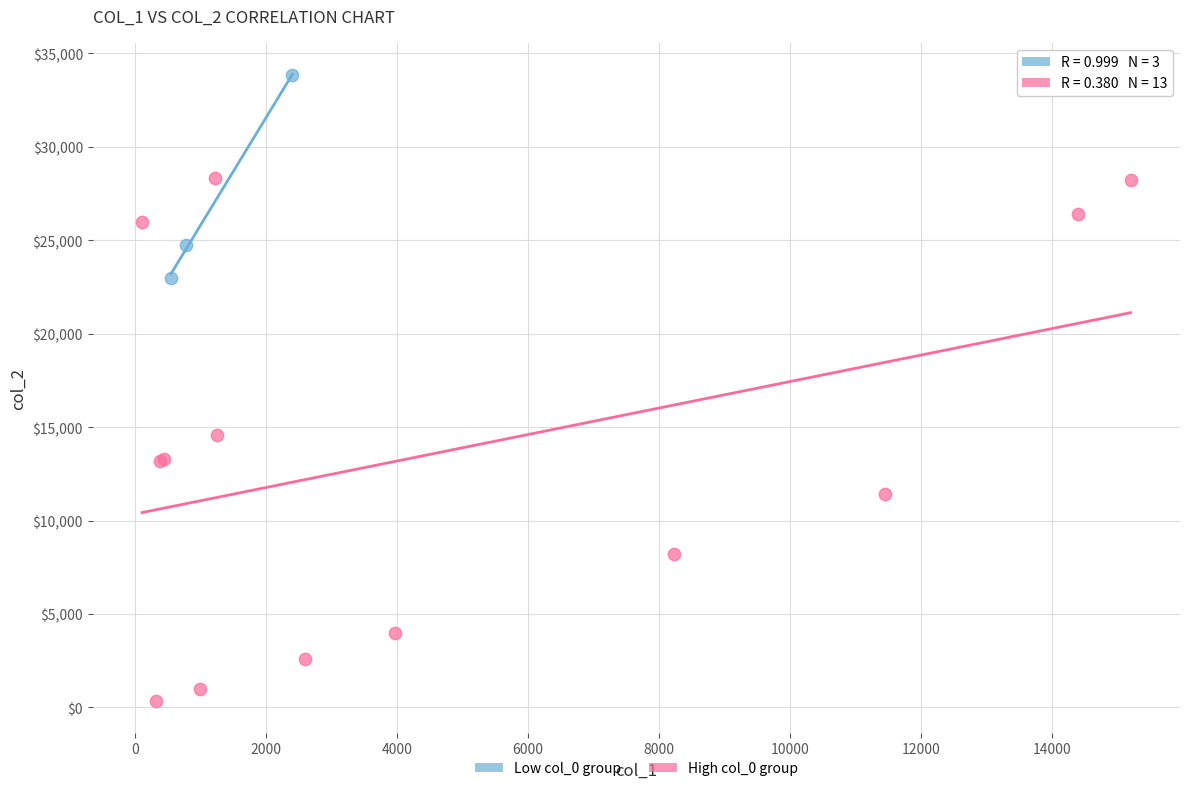

Which series contains the highest Y value?

Low col_0 group